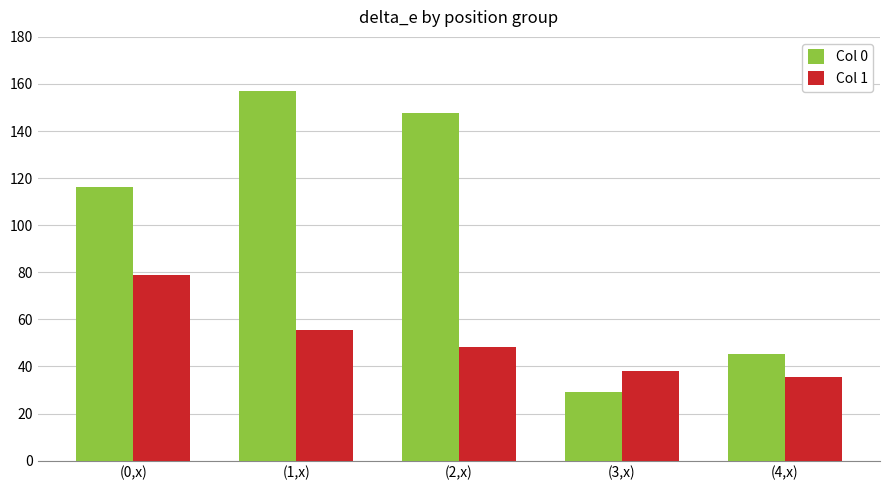

Does the chart contain stacked bars?

No